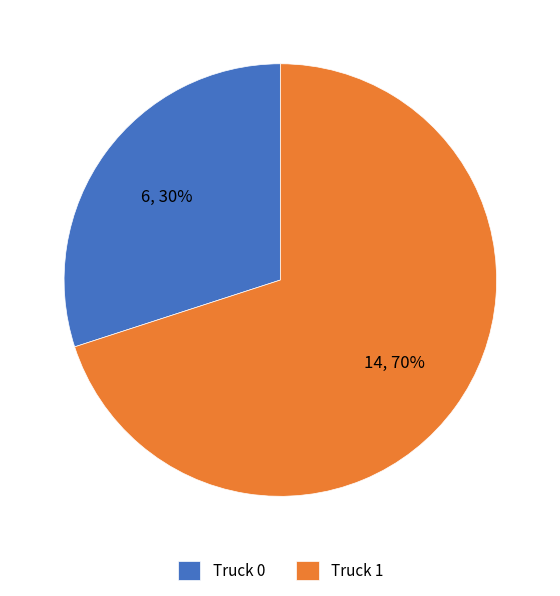

How many segments does this pie chart have?

2